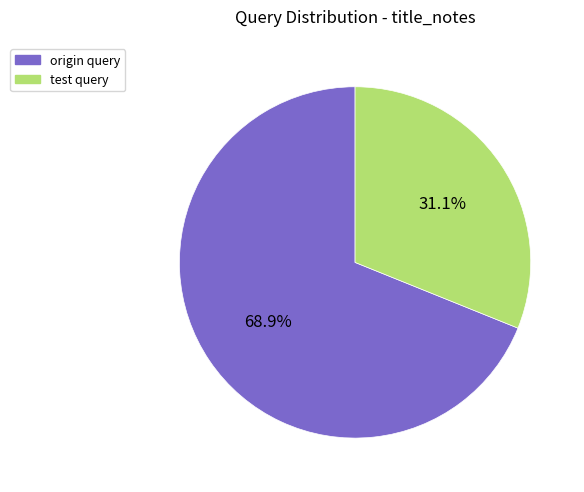

The origin query slice represents 78% of the pie. True or false?

False